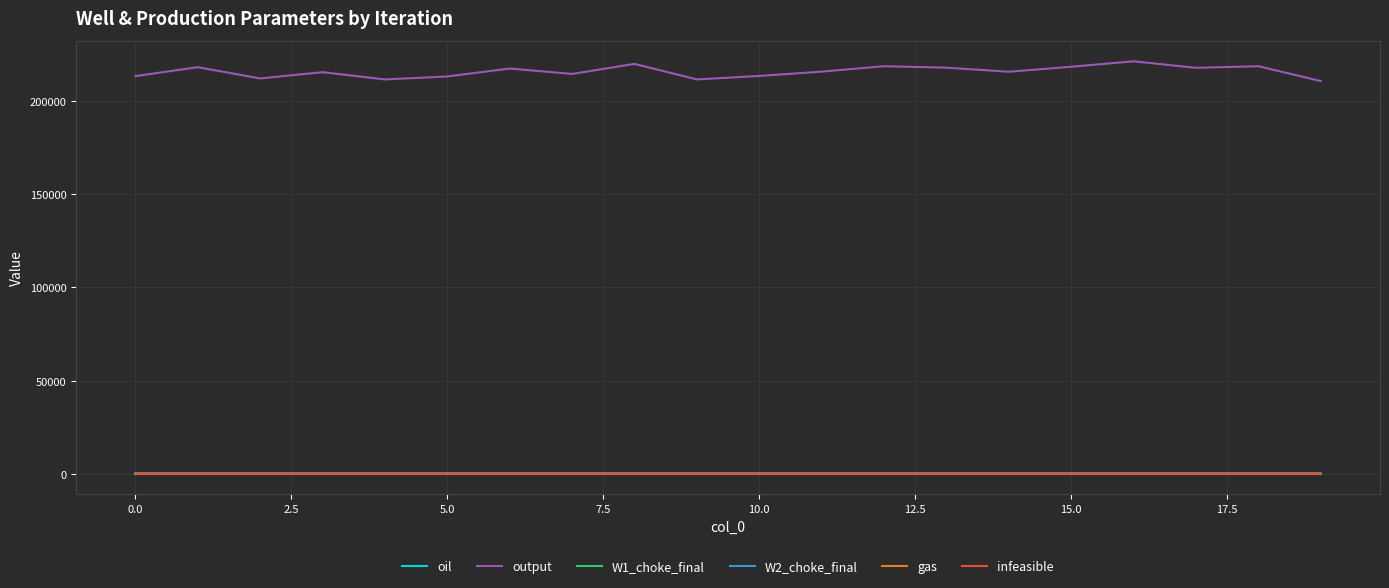

Which series has the largest total across all categories?

output